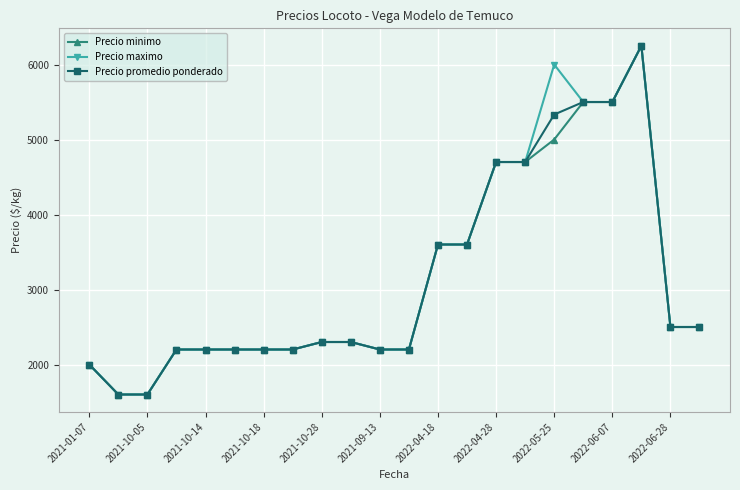

What is the value of the Precio minimo point at the 7th from the left?

2200